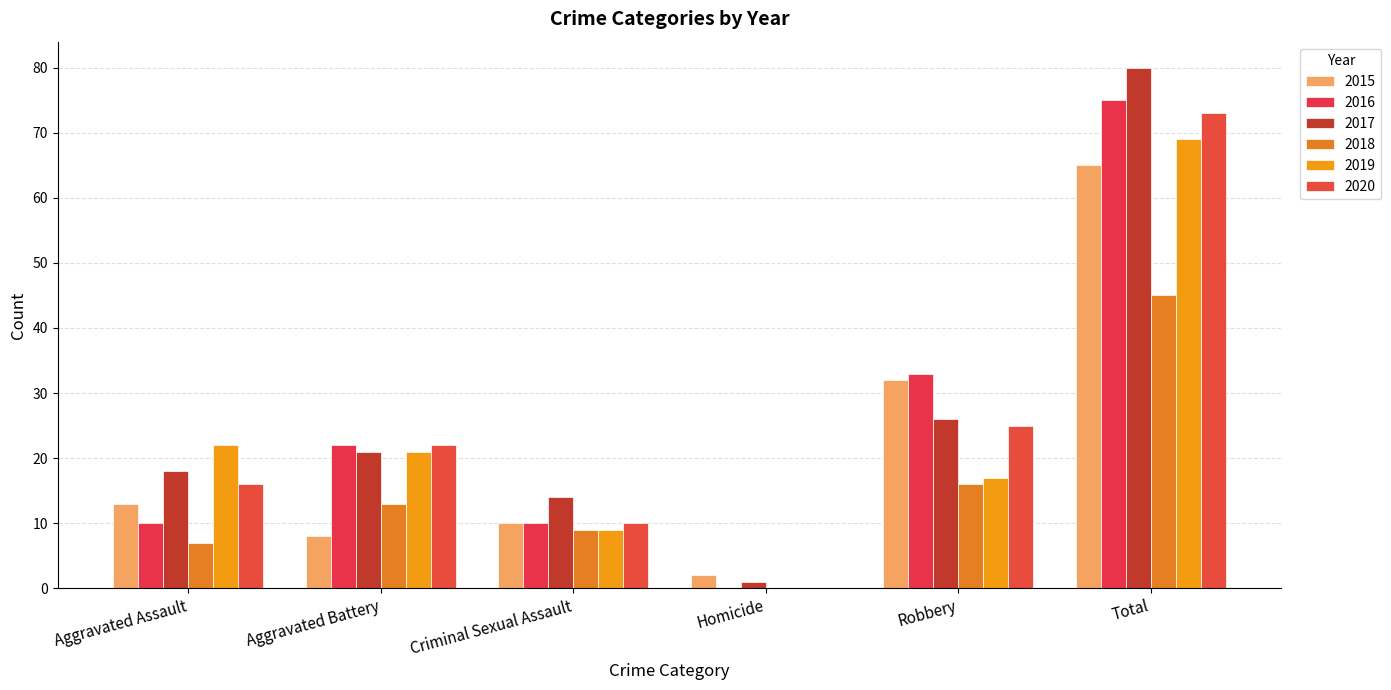

Is it true that 2015 equals 2 at Homicide?

True